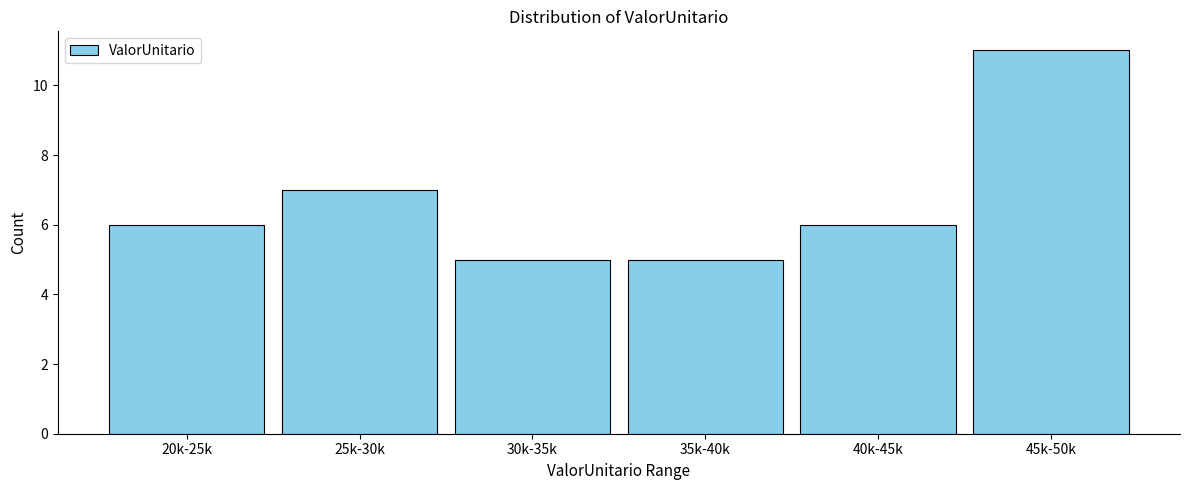

Reading right to left, list all the values displayed in this chart.

11	6	5	5	7	6